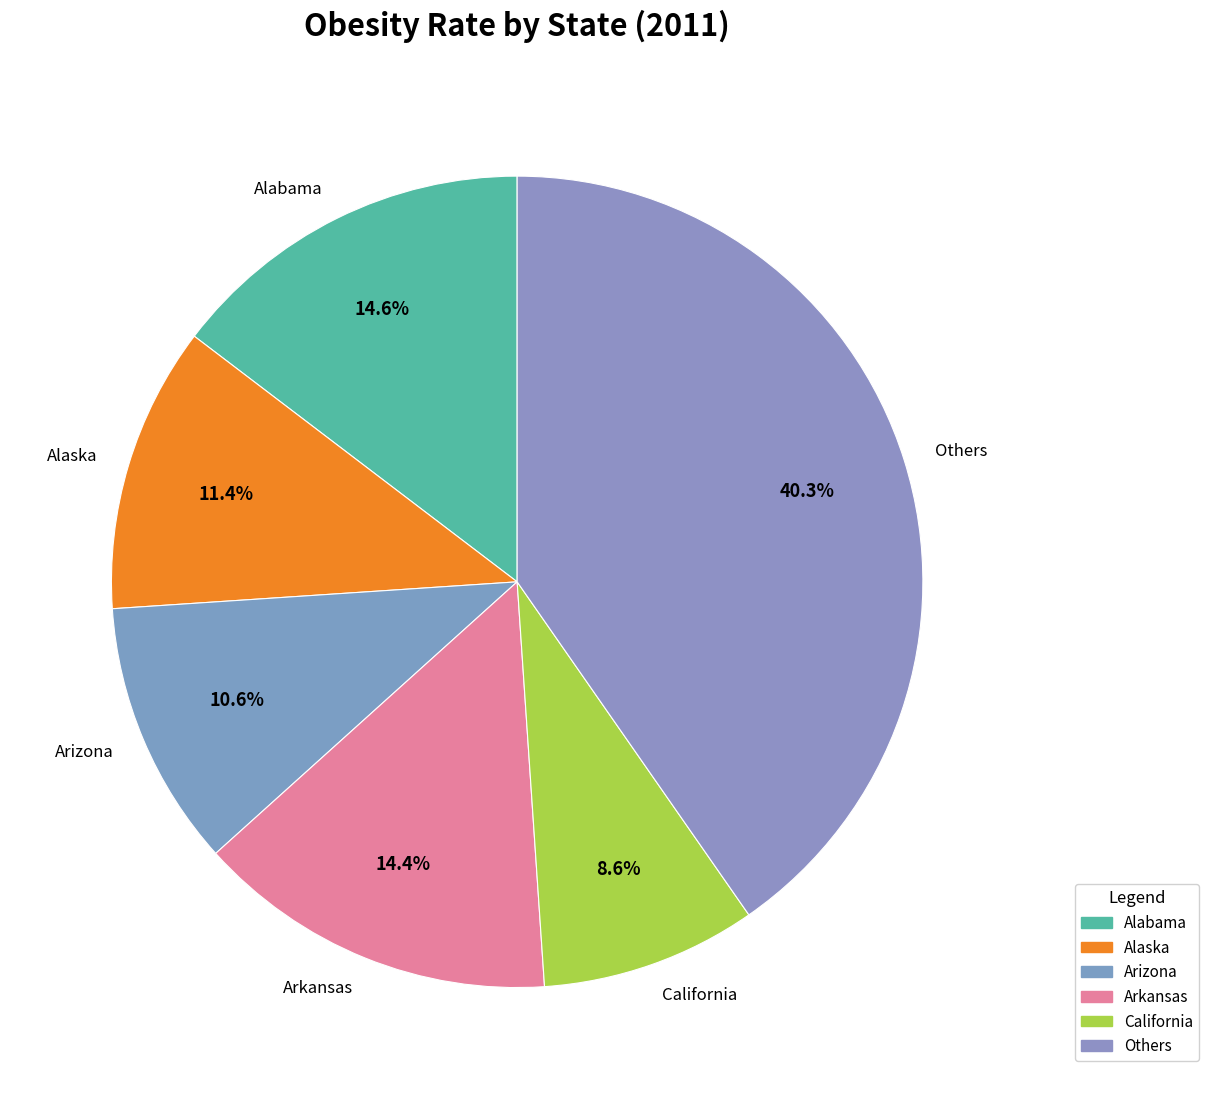

Do Alaska and Others together represent more than half of the pie?

Yes